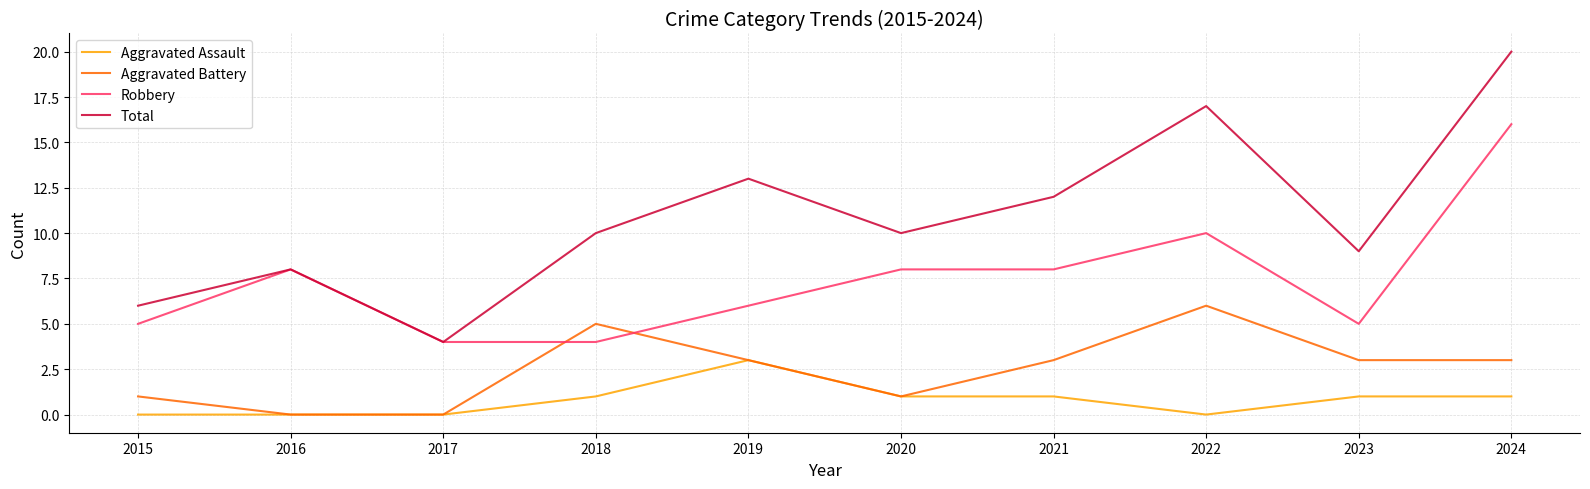

Reading left to right, what are all the values shown in this chart?

Aggravated Assault: 0	0	0	1	3	1	1	0	1	1
Aggravated Battery: 1	0	0	5	3	1	3	6	3	3
Robbery: 5	8	4	4	6	8	8	10	5	16
Total: 6	8	4	10	13	10	12	17	9	20